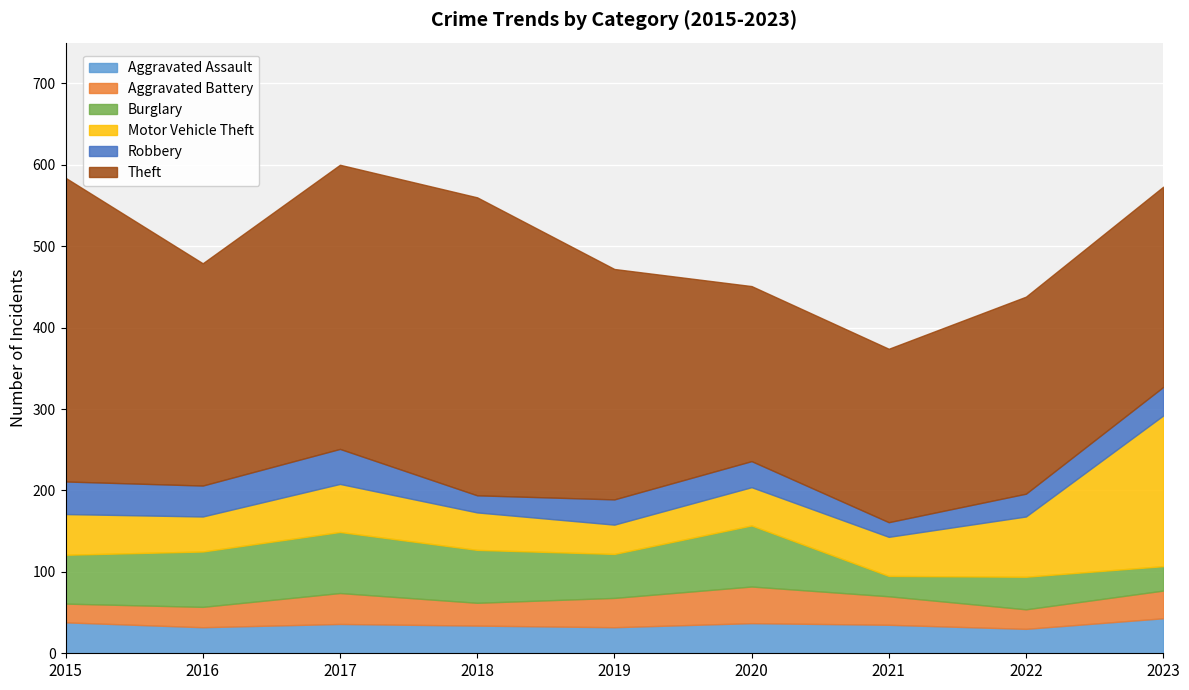

What is the total value across all series at 2021?

374